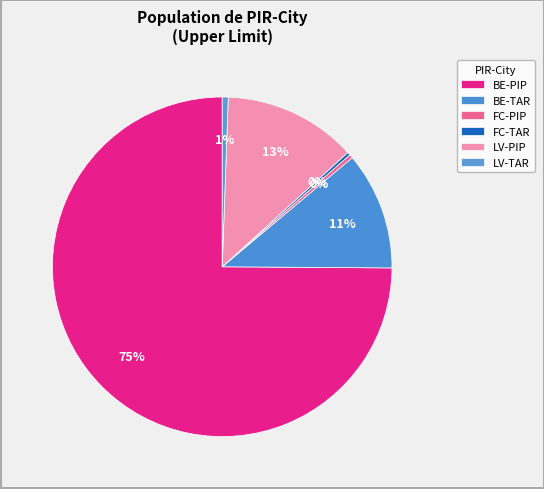

Count the number of slices in the pie.

6